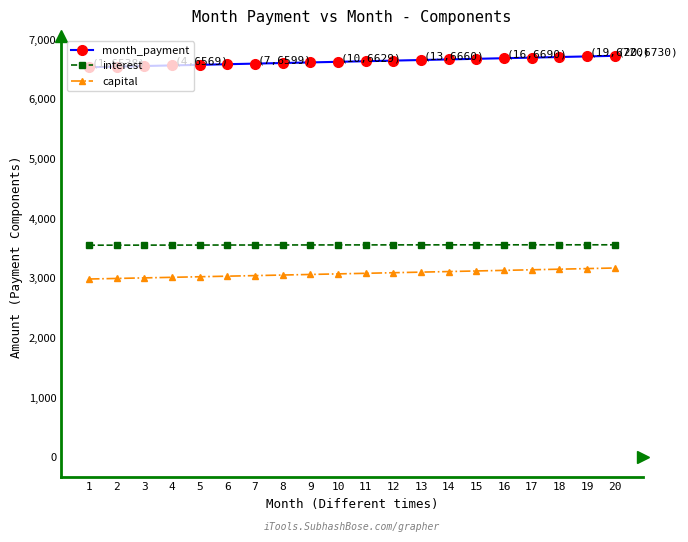

What is the difference between the capital values at 12 and 17?

49.3